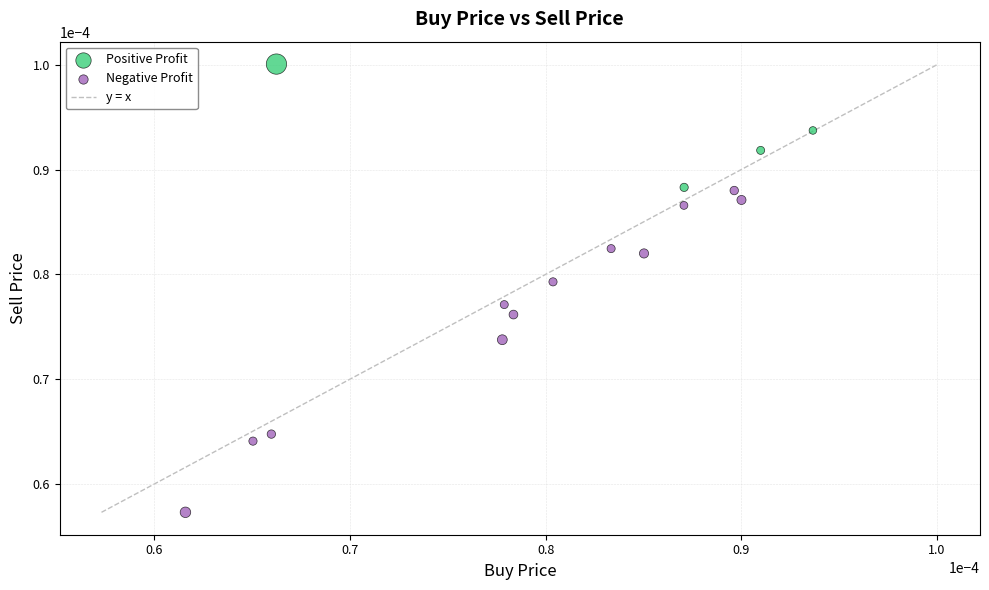

Which series contains the highest Y value?

Positive Profit